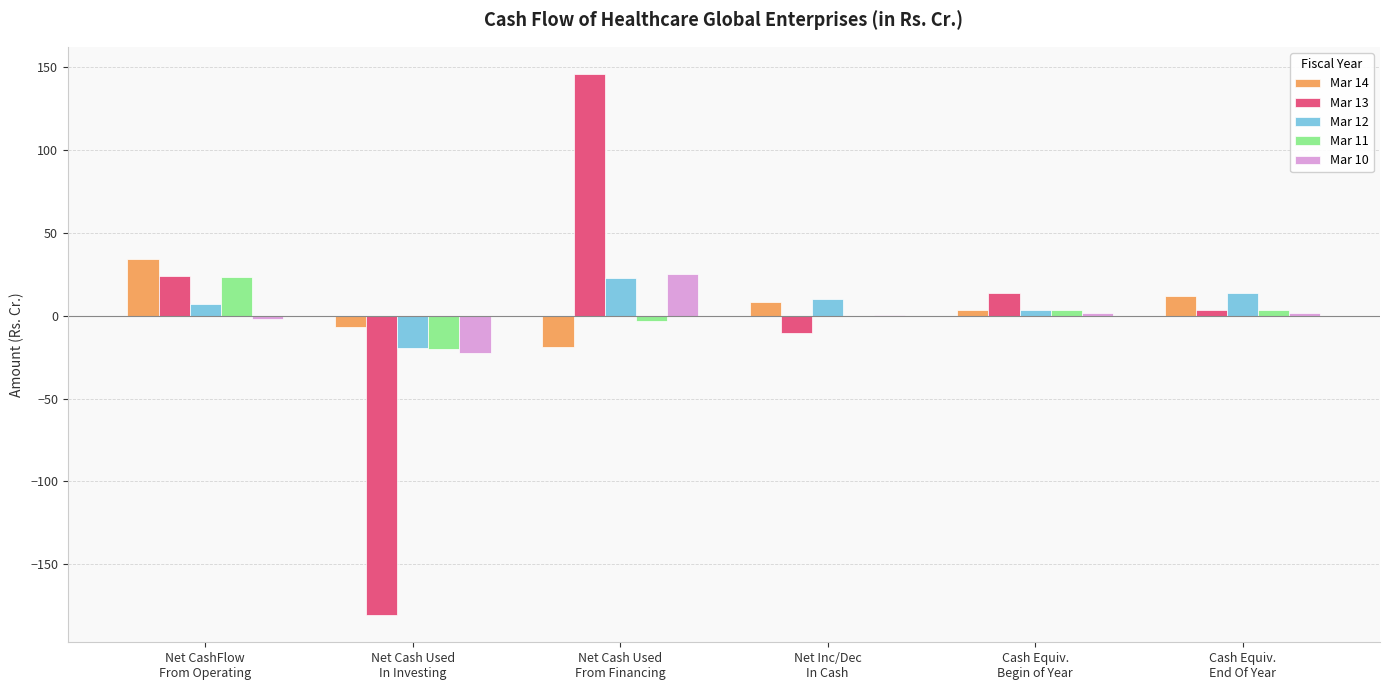

Between Net Cash Used
In Investing and Cash Equiv.
End Of Year, which is larger?

Cash Equiv.
End Of Year